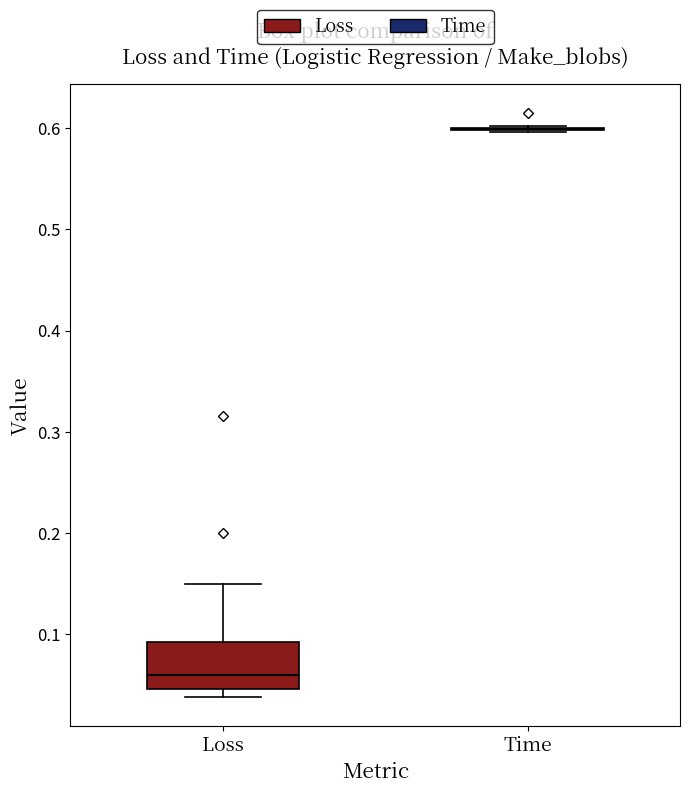

Reading left to right, read every box against the y-axis: the position of its median line, the range the box covers, and the ends of its whiskers. The values are not printed on the chart, so give them approximately, as read against the axis.

Loss: median 0.06, box 0.05 to 0.09, whiskers 0.04 to 0.15
Time: box collapsed to a line at 0.60, whiskers 0.60 to 0.60